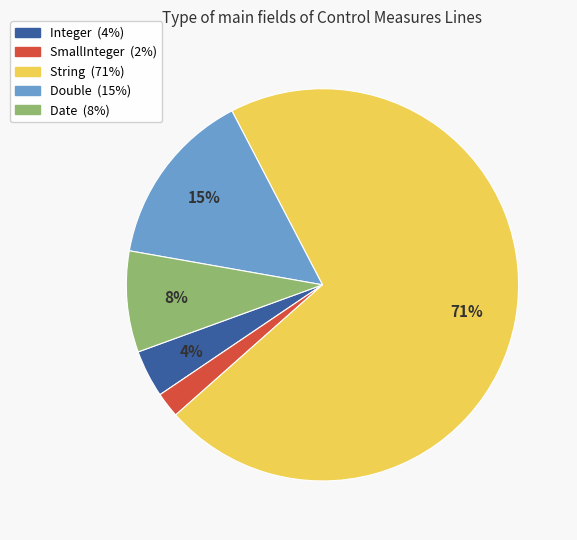

Is it true that Double is 15% of the pie?

True